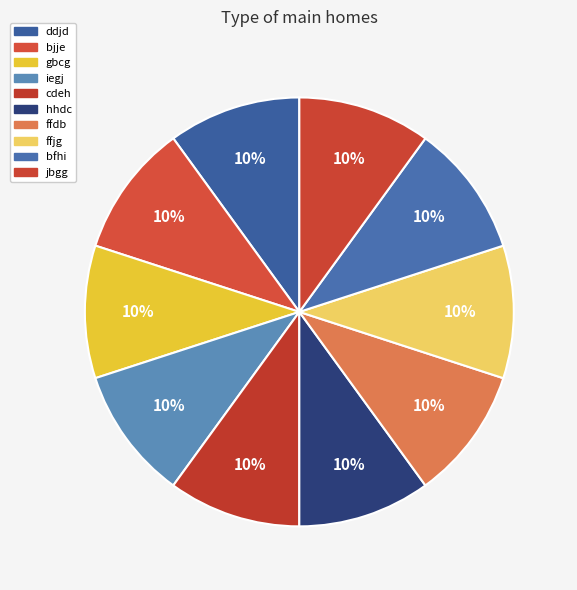

Is there a majority slice in this chart?

No